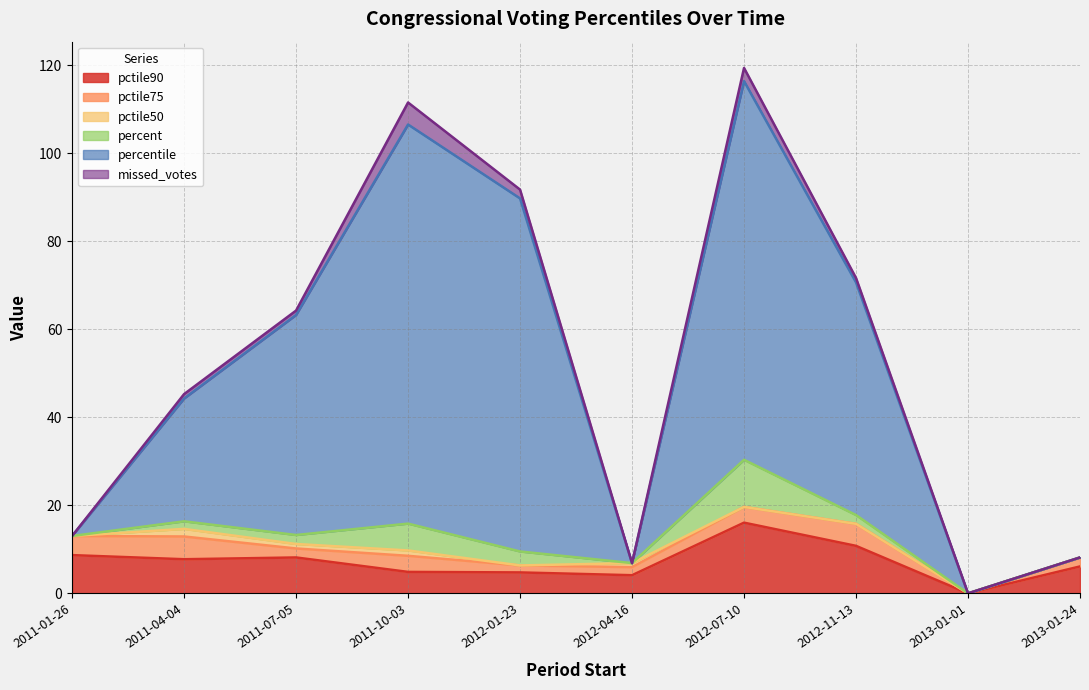

What is the difference between the maximum and minimum values in the pctile90 series?

16.1